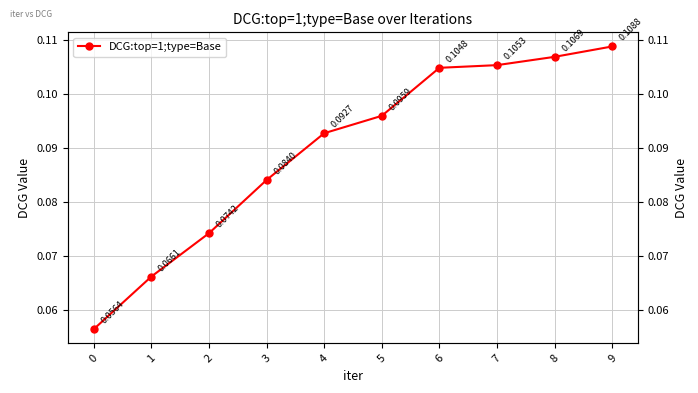

Is it true that the value at 9 is 0.1?

True